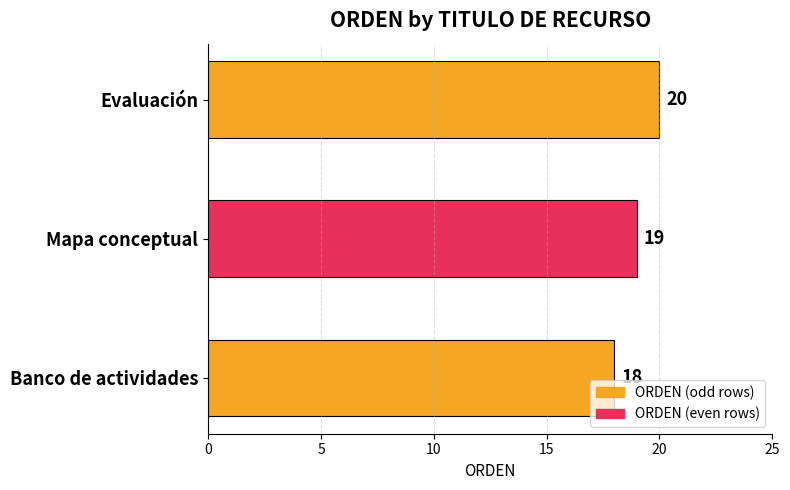

What is the ratio of the value at Banco de actividades to the value at Evaluación?

0.9